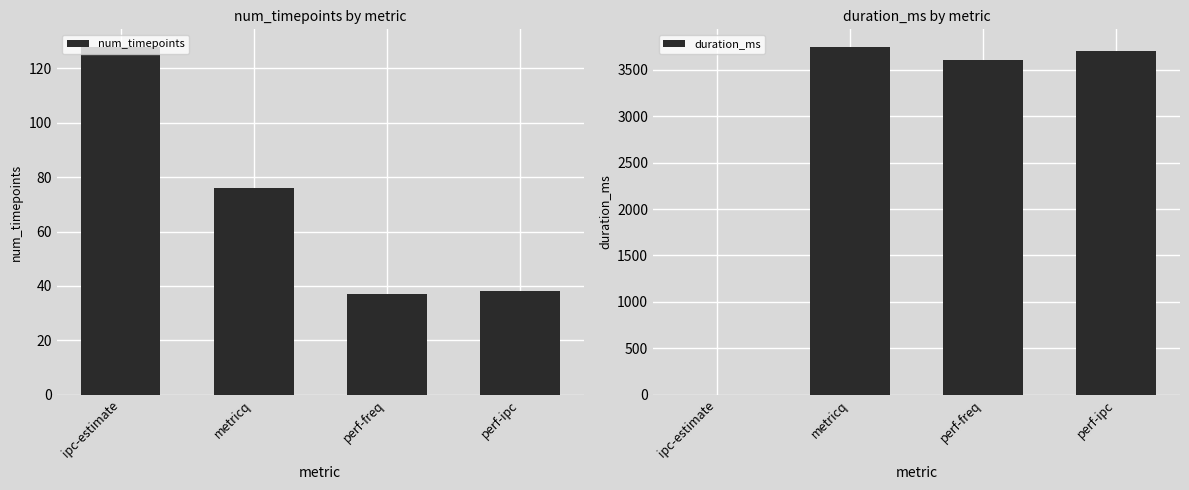

What is the difference between the num_timepoints values at perf-freq and ipc-estimate?

91